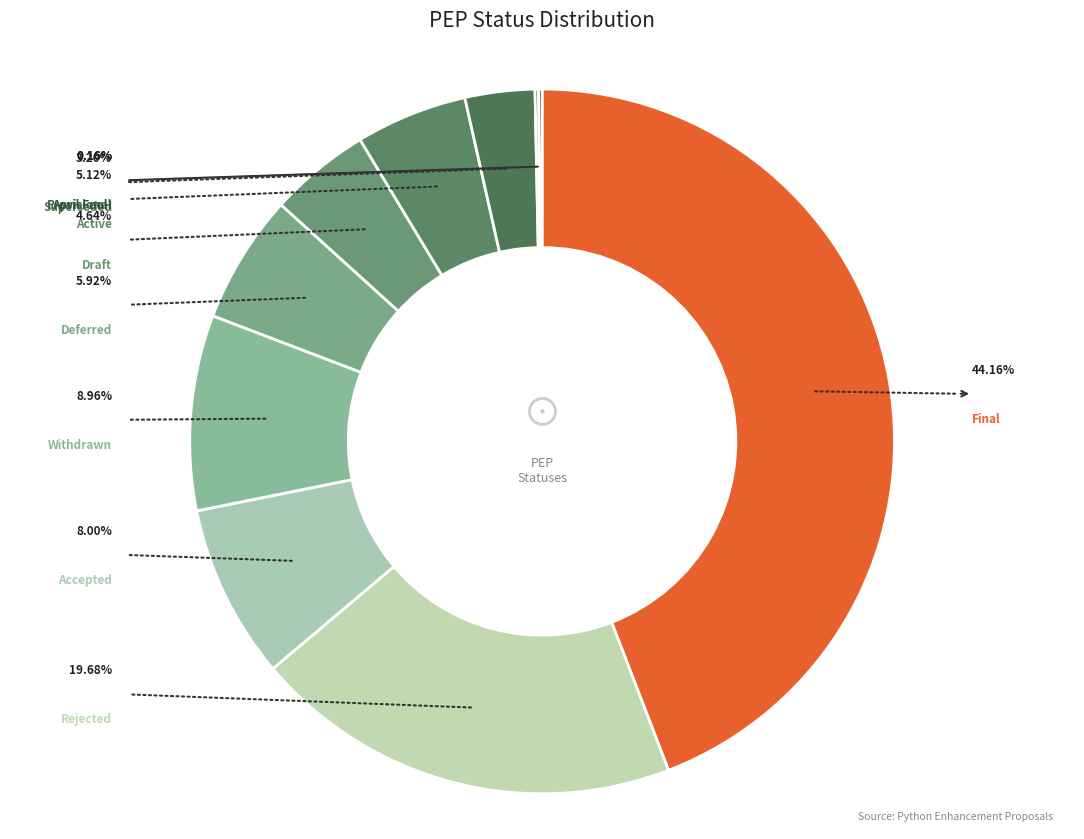

Which category has the biggest portion of the pie?

Final